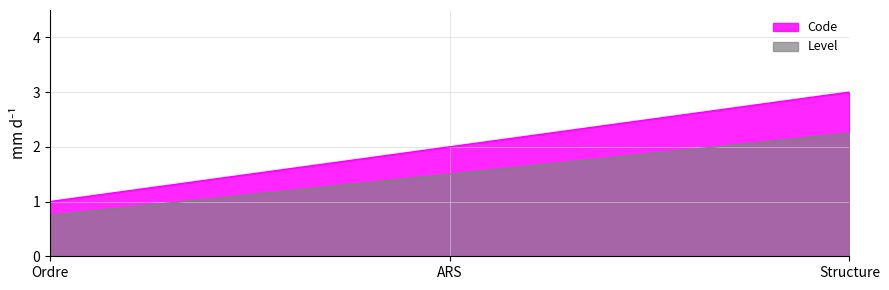

What is the difference between the Code values at ARS and Structure?

1.0